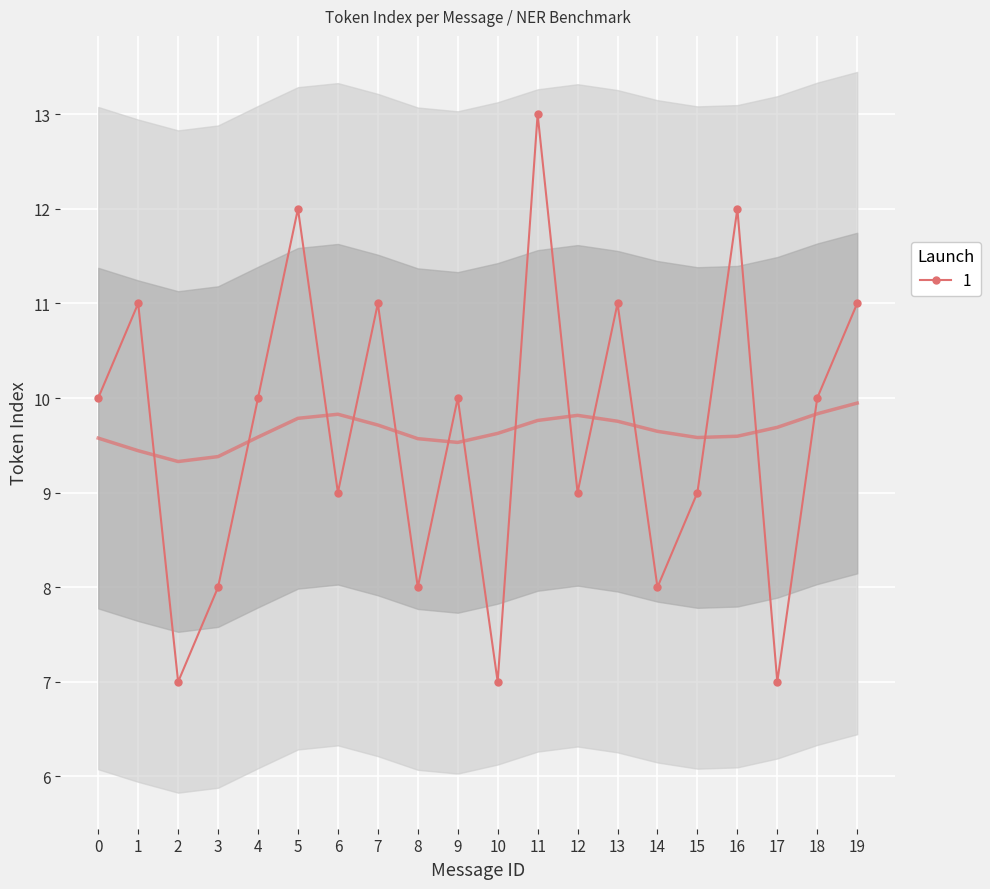

The 1 series shows 13 at 11. True or false?

True